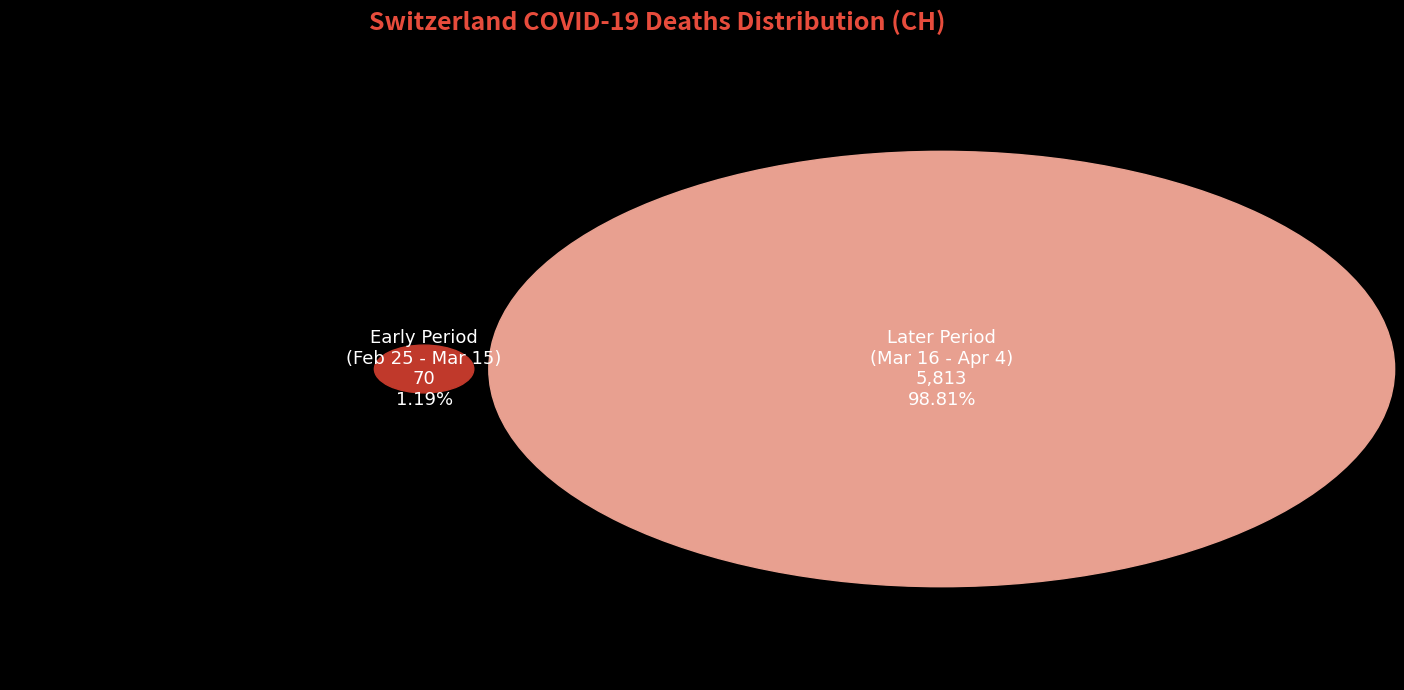

True or false: 2020-03-04 accounts for 0% of the total.

True